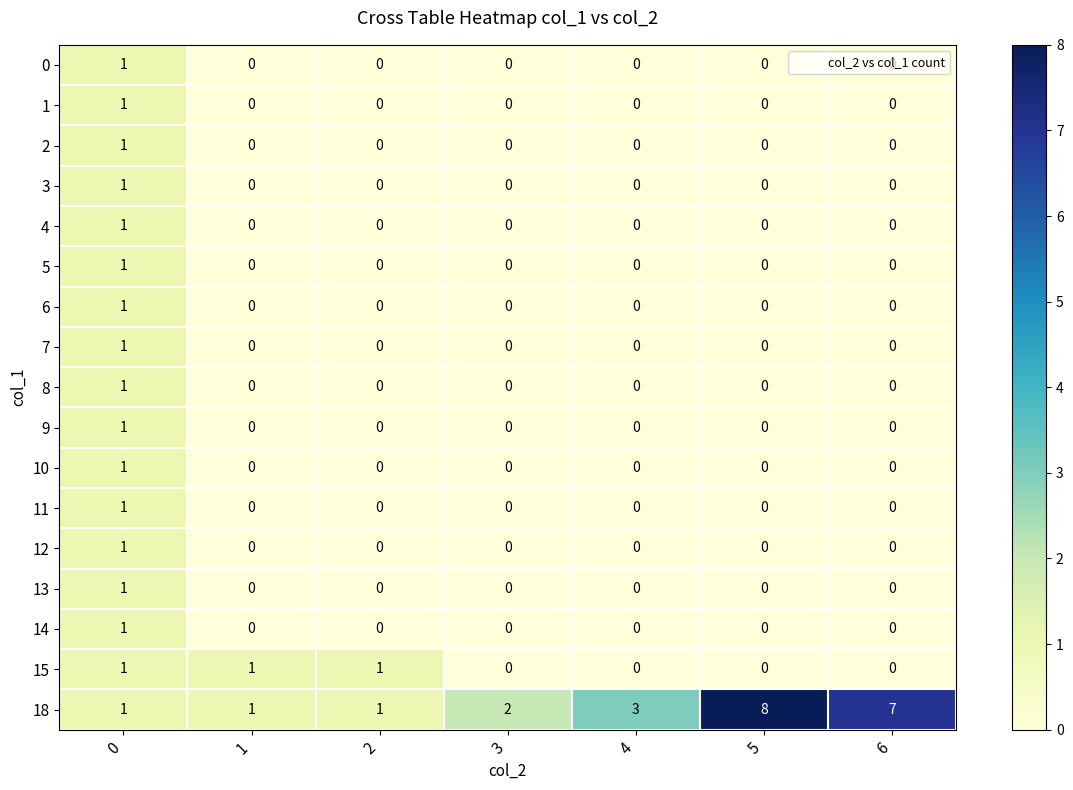

Between 2 and 4, which series saw the biggest shift?

18